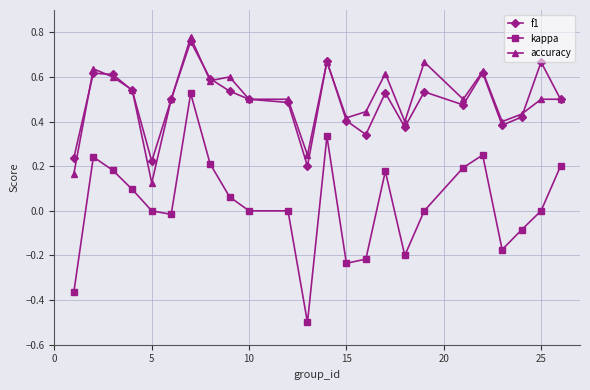

True or false: kappa and accuracy cross at least once.

False